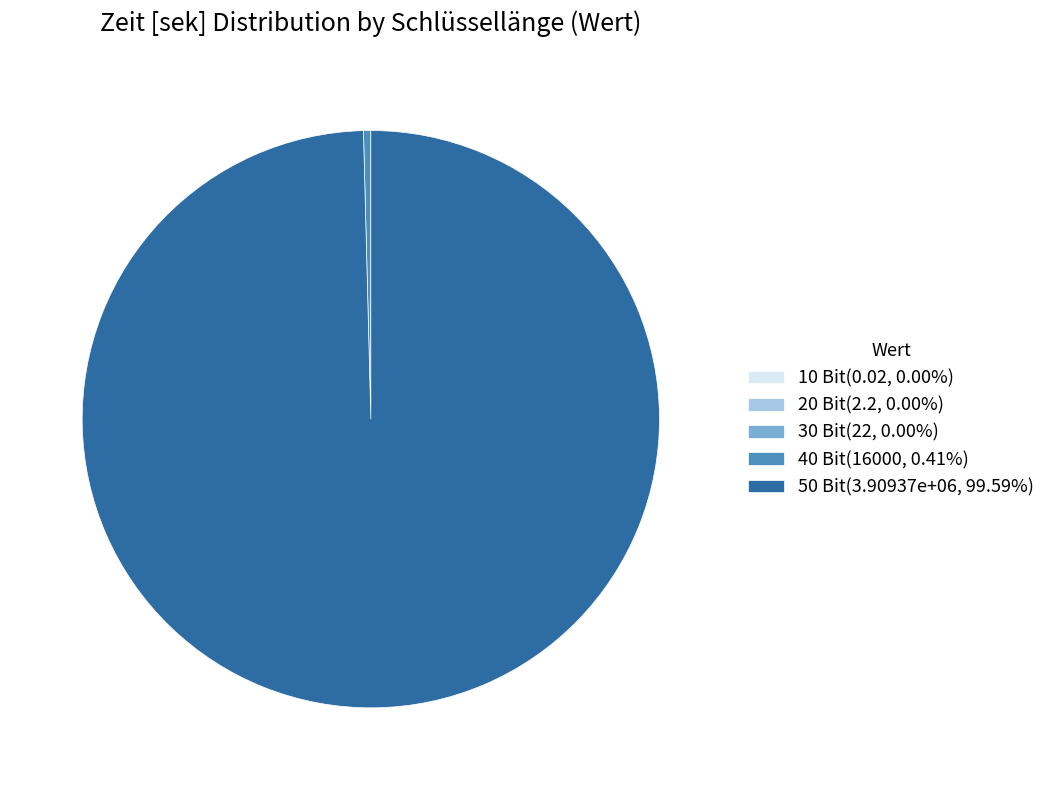

Is there any slice that represents more than half of the pie?

Yes